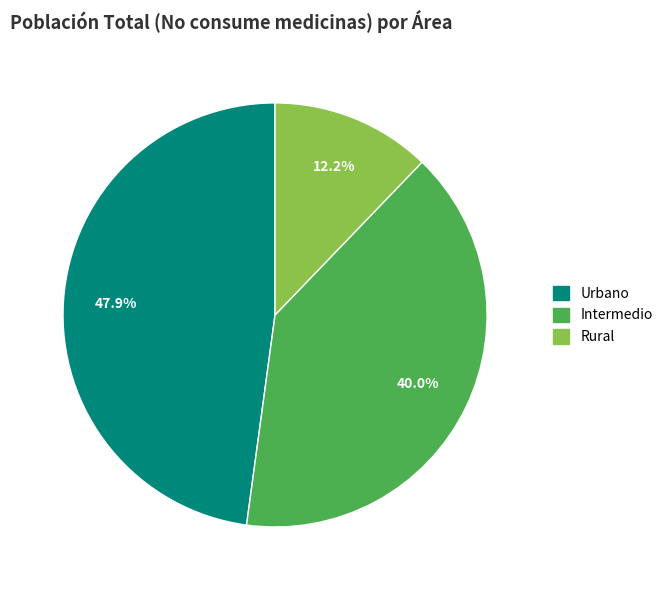

What is the largest slice in the pie chart?

Urbano